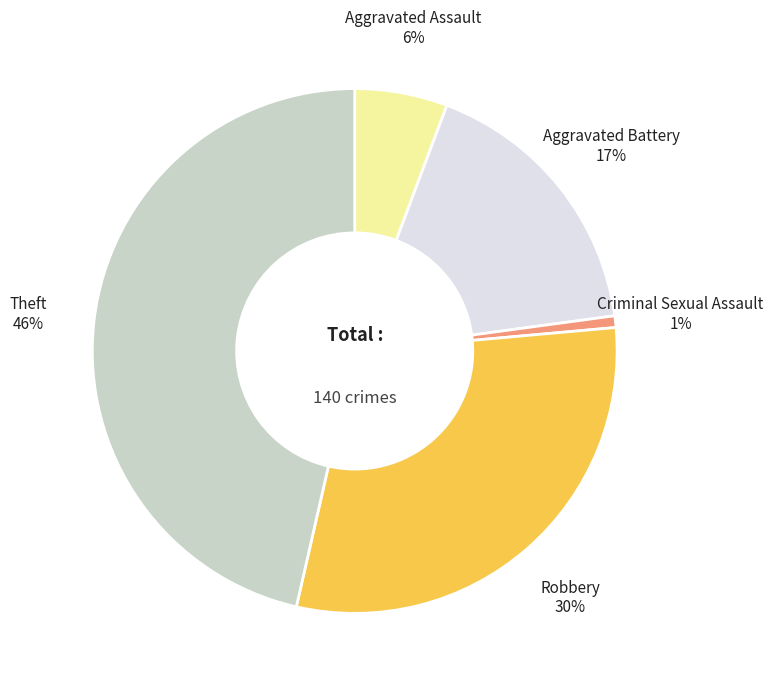

Count the number of slices in the pie.

5